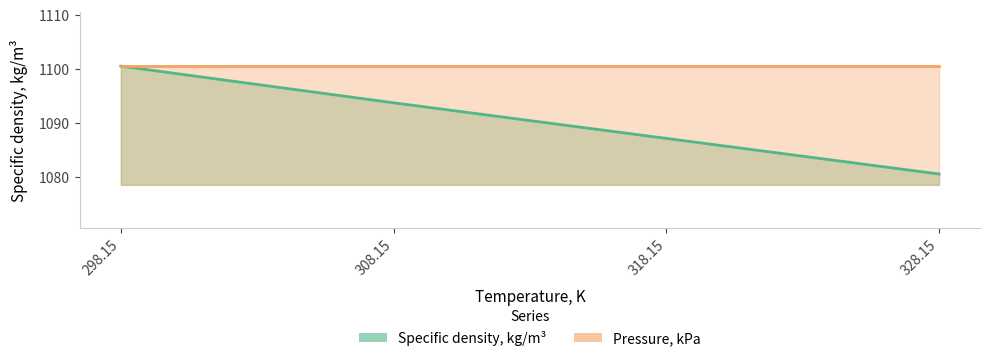

How many values exceed 1093?

2